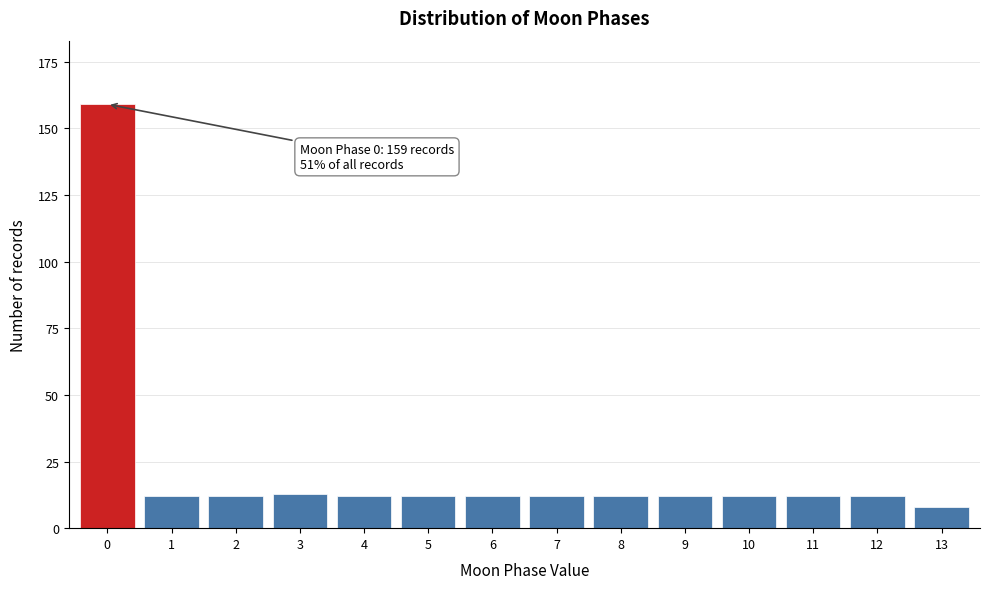

Reading right to left, what are all the values shown in this chart?

8	12	12	12	12	12	12	12	12	12	13	12	12	159